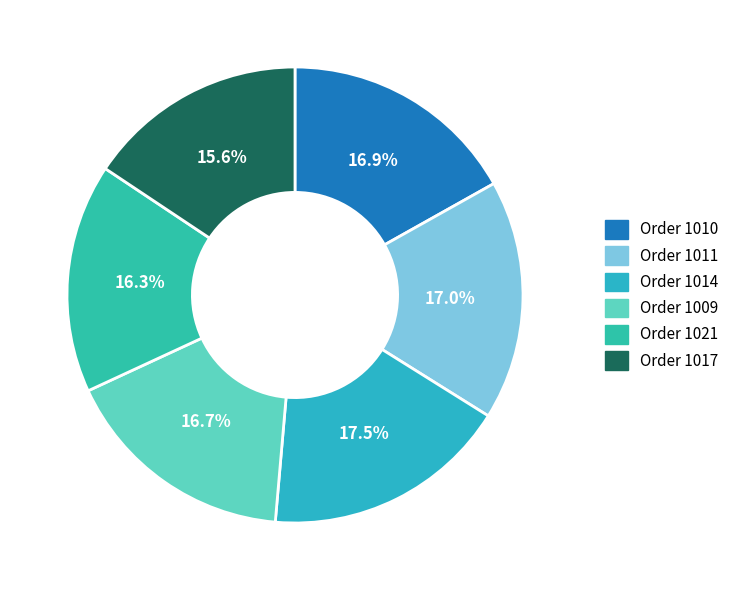

Count the number of slices in the pie.

6